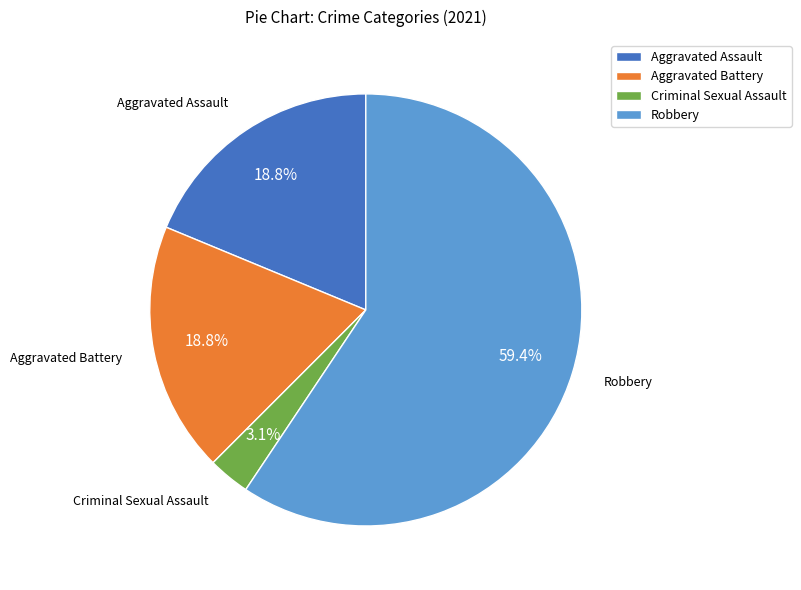

The Aggravated Assault slice represents 27% of the pie. True or false?

False